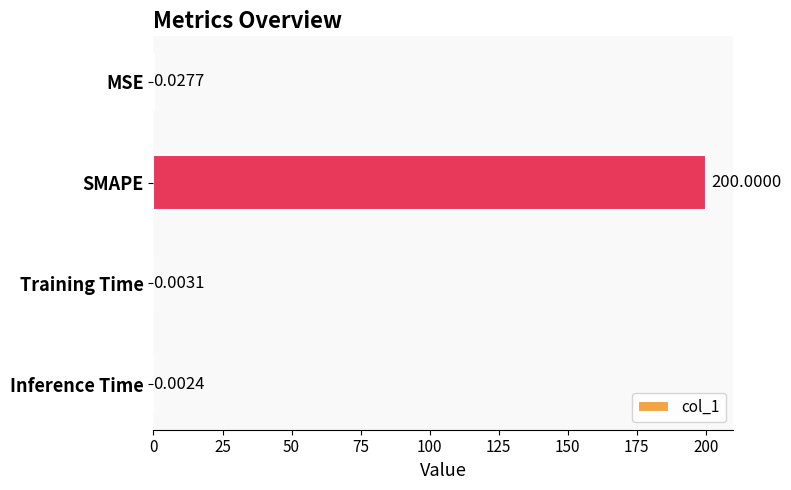

At which category does the chart reach its peak across all series?

SMAPE